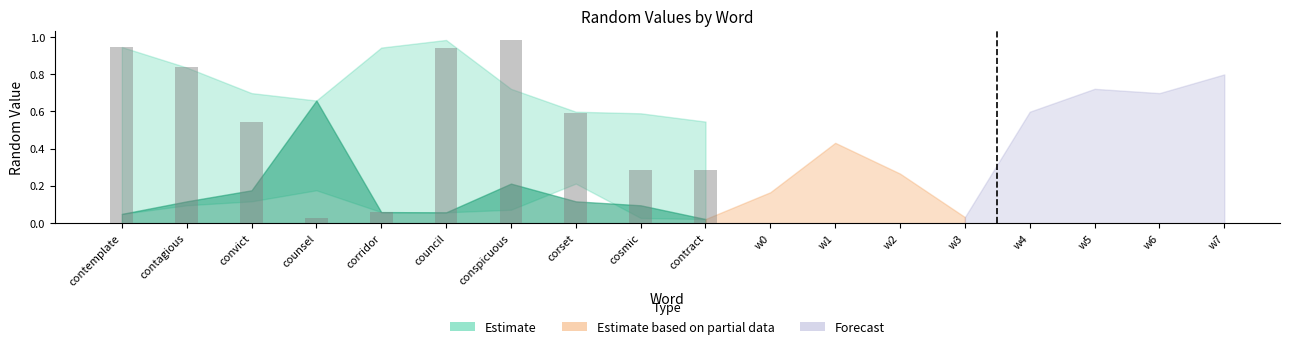

What position from the left is corridor?

5